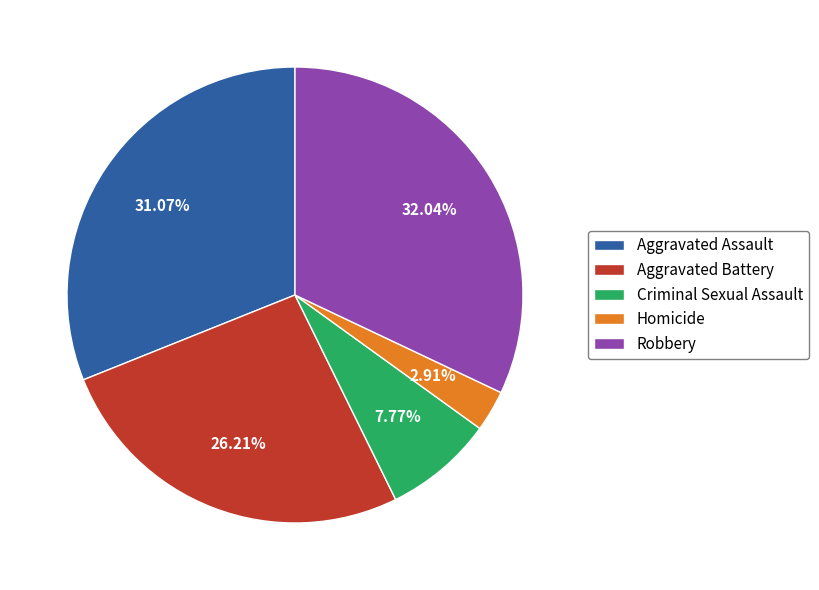

Count the number of slices in the pie.

5